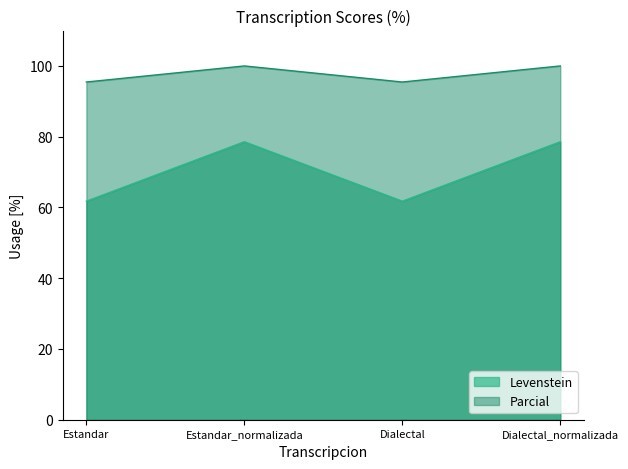

The Parcial series shows 139.4 at Dialectal. True or false?

False